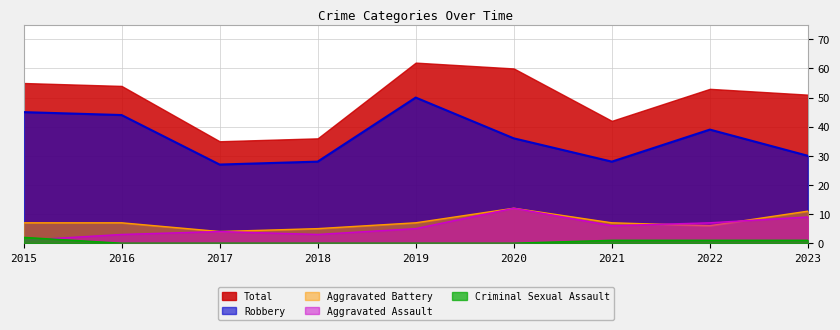

Where is Criminal Sexual Assault nearest to the value 1?

2021